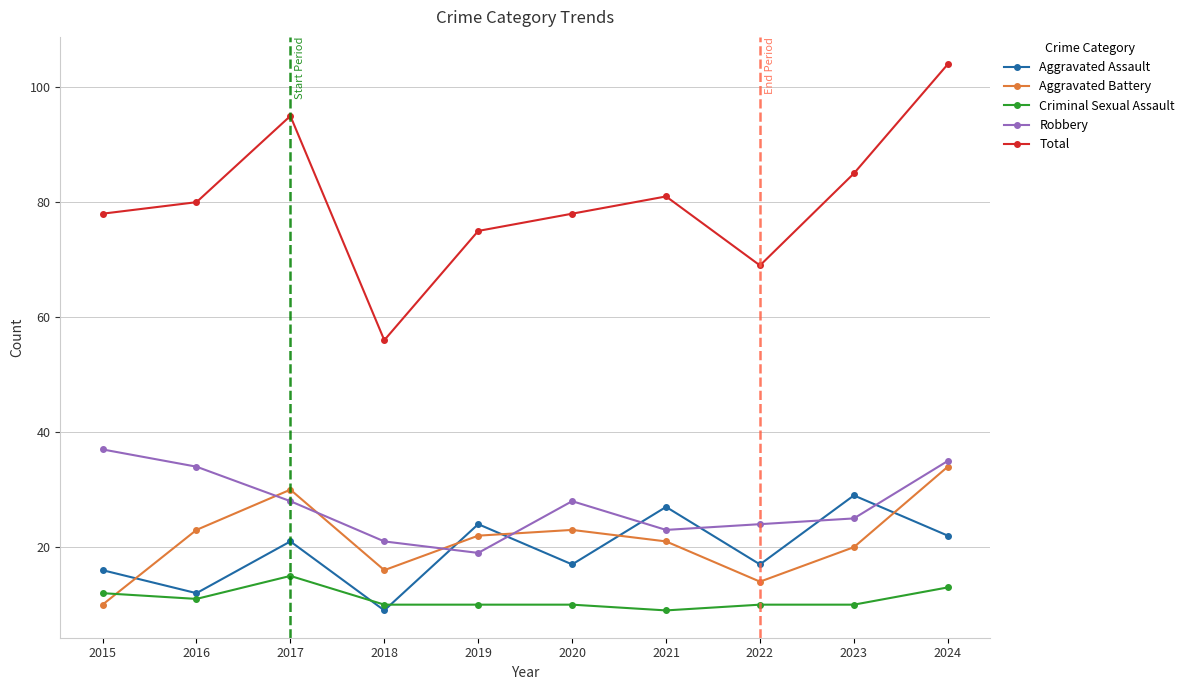

True or false: Total and Robbery intersect in this chart.

False